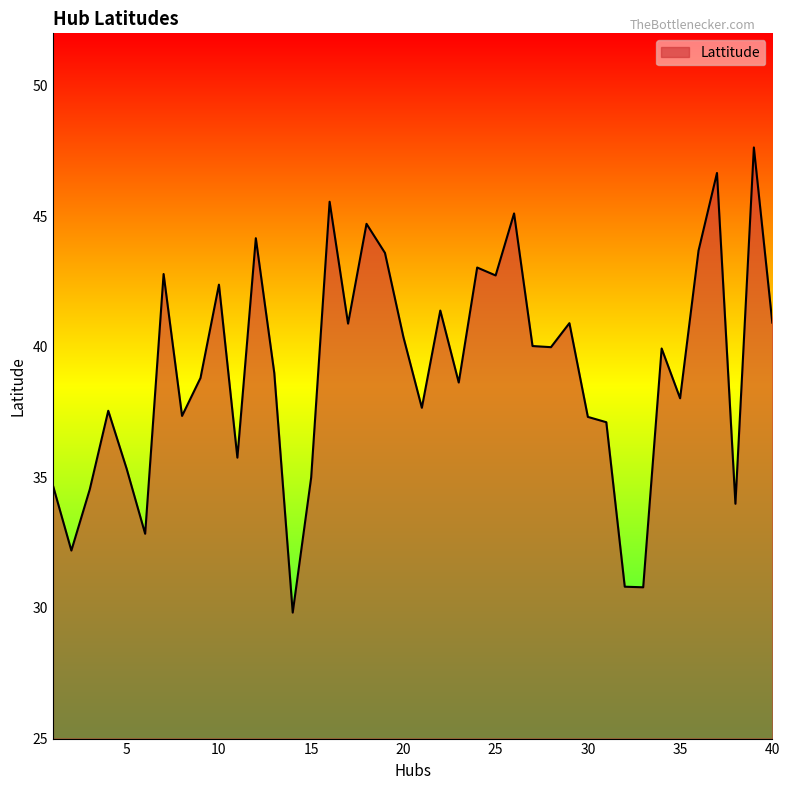

Count the number of data series in this chart.

1